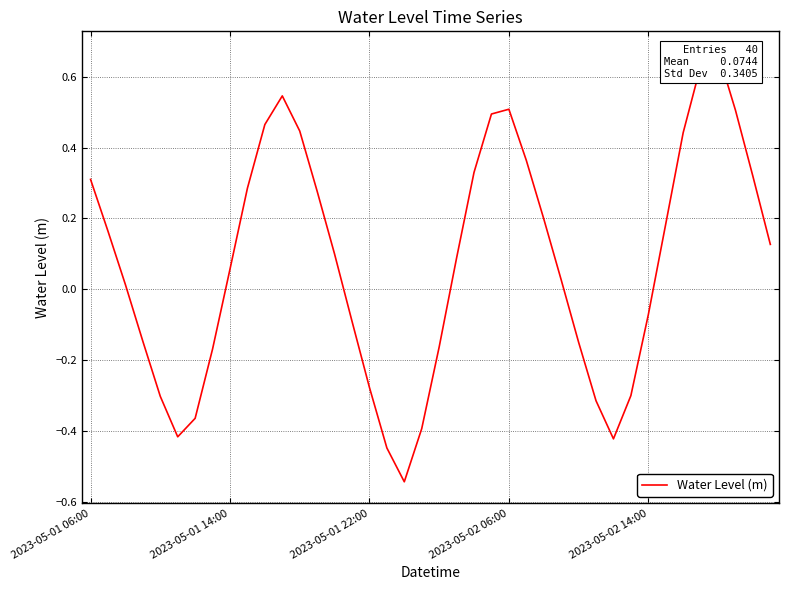

Which has a higher value, 2023-05-01 14:00 or 29?

2023-05-01 14:00